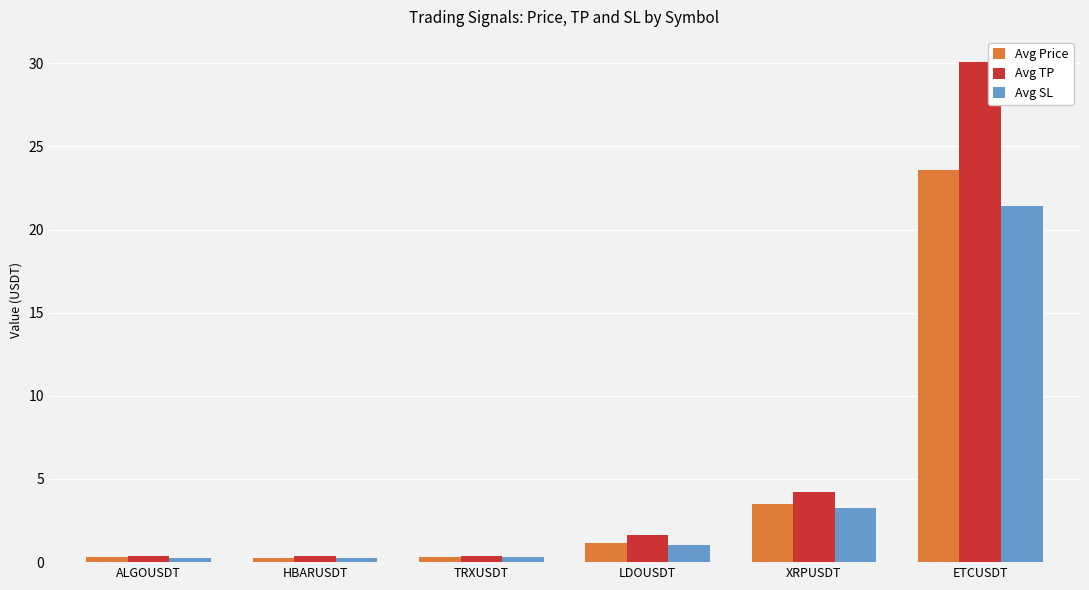

The Avg TP series shows 6.4 at XRPUSDT. True or false?

False